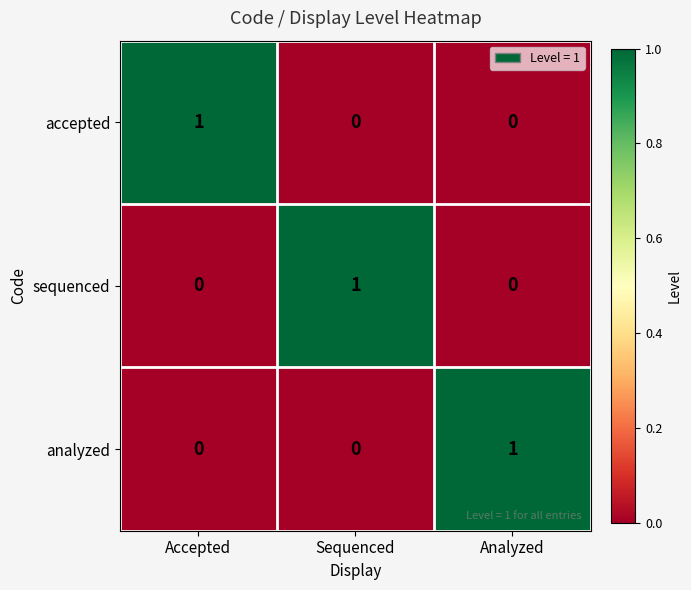

The sequenced series shows -1 at Accepted. True or false?

False